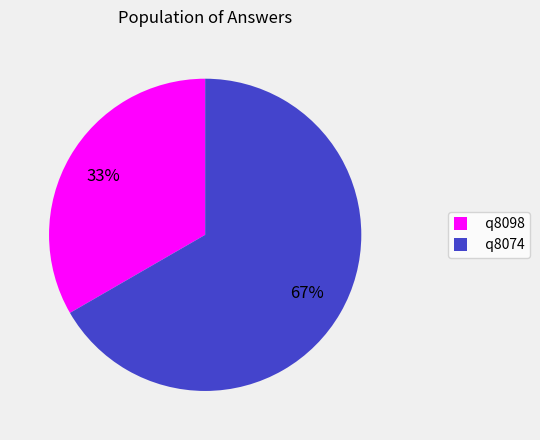

To the nearest percent, what portion does q8074 represent?

67%